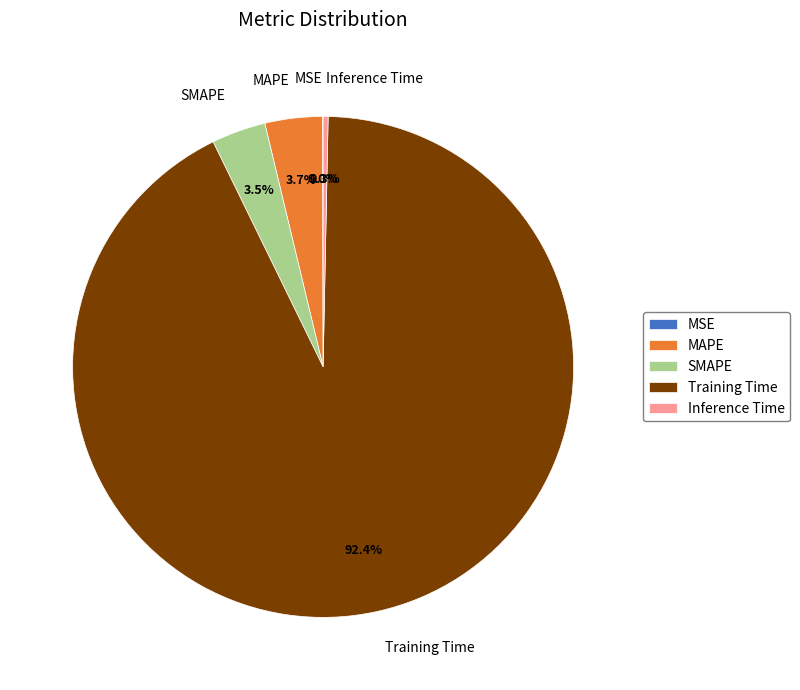

Do Inference Time and Training Time together represent more than half of the pie?

Yes